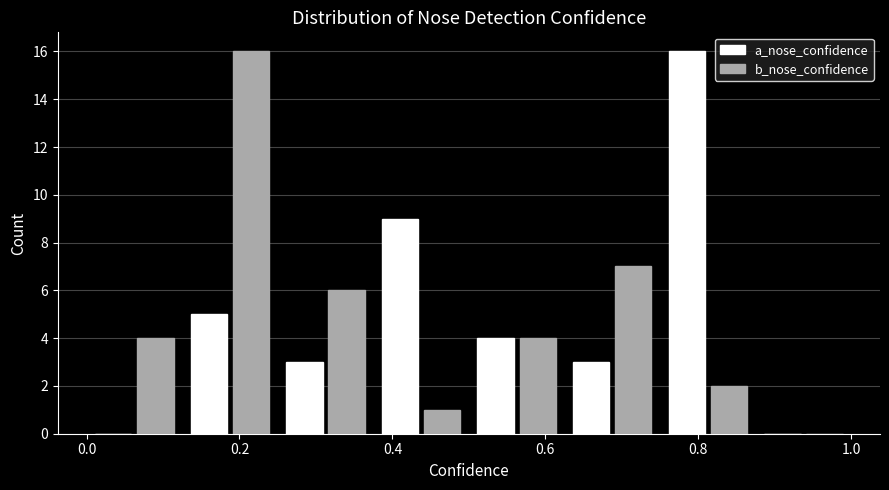

Reading left to right, list every range on the x-axis with the height of the bar of each series over it. Neither the bar edges nor the heights are printed on the chart, so give them approximately, as read against the axes.

0.000 to 0.125: a_nose_confidence=0	b_nose_confidence=4
0.125 to 0.250: a_nose_confidence=5	b_nose_confidence=16
0.250 to 0.375: a_nose_confidence=3	b_nose_confidence=6
0.375 to 0.500: a_nose_confidence=9	b_nose_confidence=1
0.500 to 0.625: a_nose_confidence=4	b_nose_confidence=4
0.625 to 0.750: a_nose_confidence=3	b_nose_confidence=7
0.750 to 0.875: a_nose_confidence=16	b_nose_confidence=2
0.875 to 1.000: a_nose_confidence=0	b_nose_confidence=0